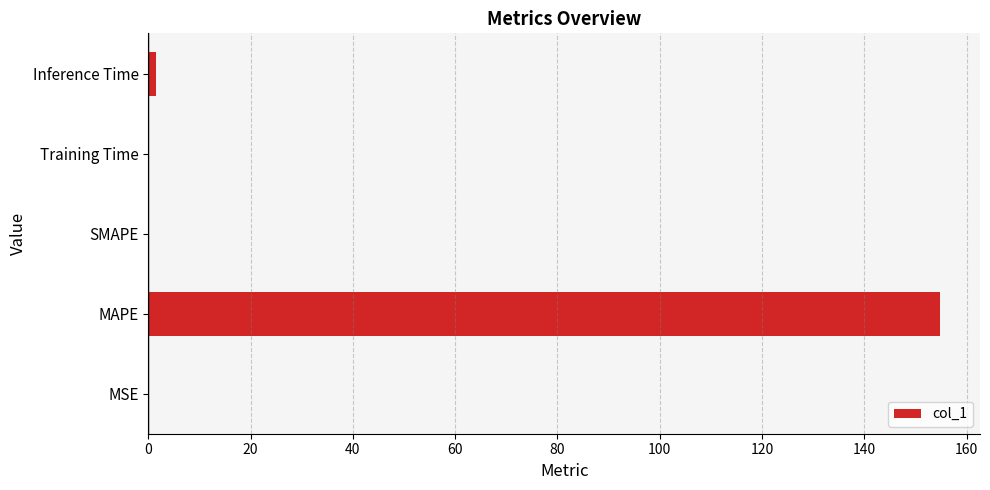

Between Inference Time and MAPE, which is larger?

MAPE